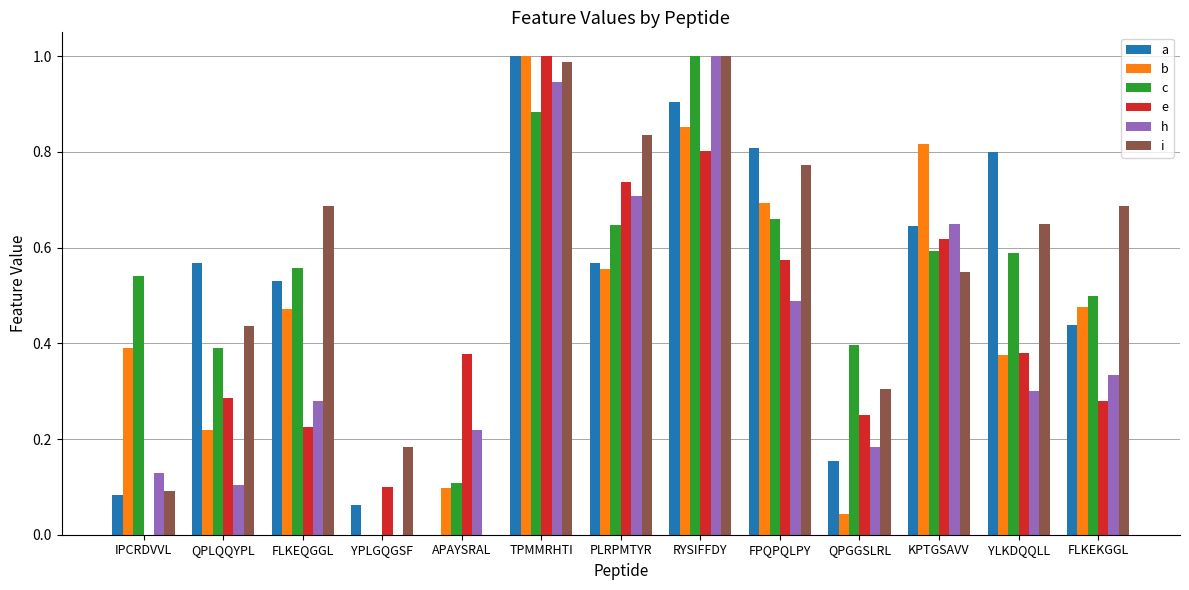

At which category is the sum across all series the highest?

TPMMRHTI